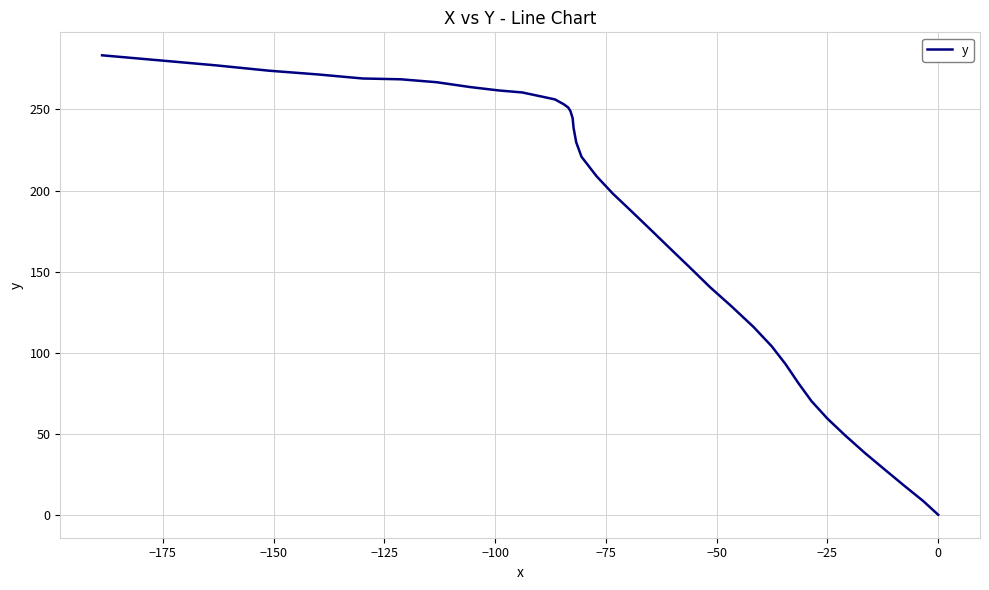

What is the average value?

180.0